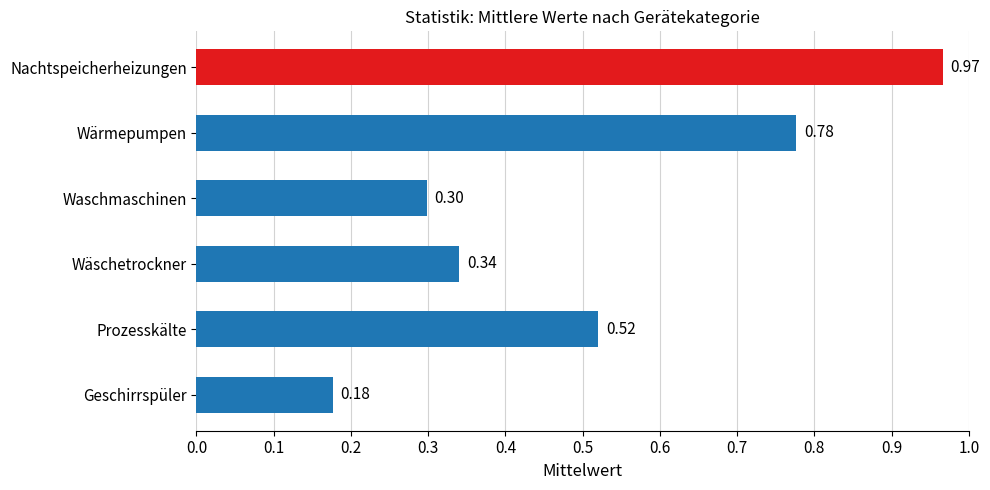

What is the sum of all values?

3.1